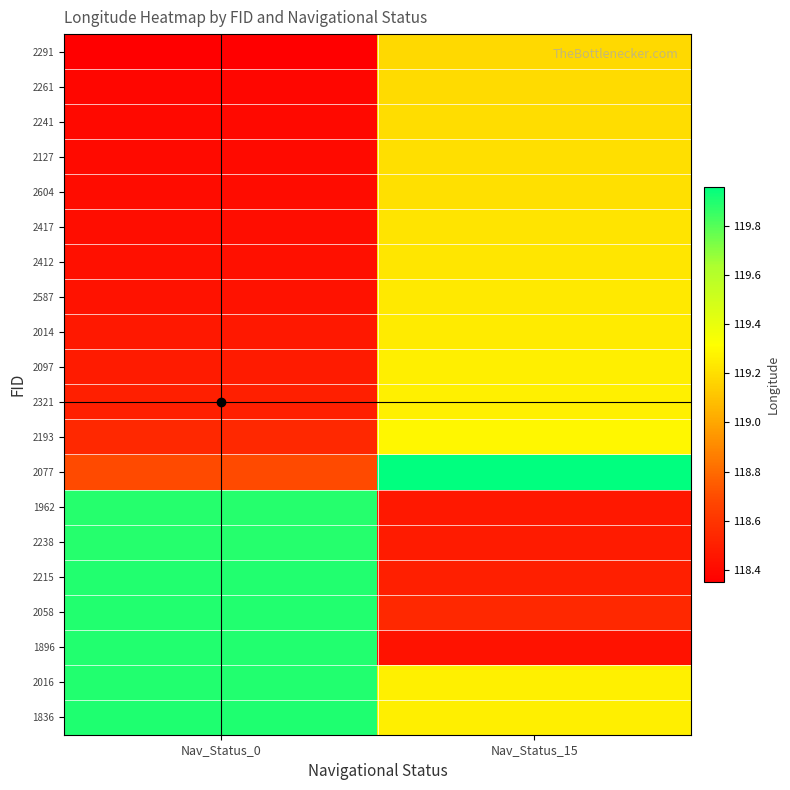

Which category has the highest value across all series?

Nav_Status_15